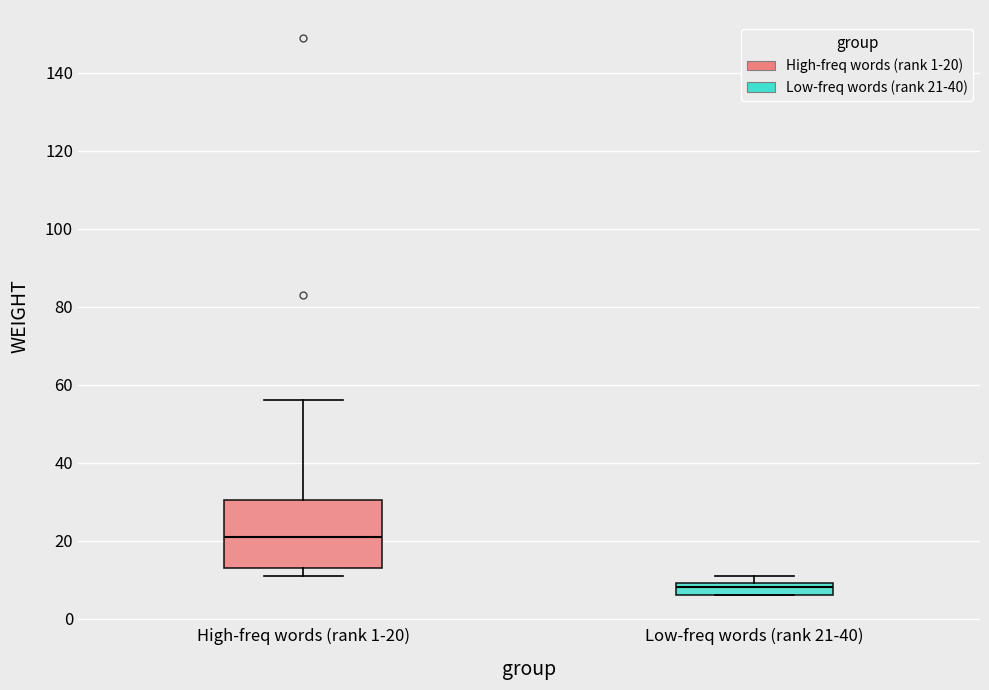

Which box's median line is the highest?

High-freq words (rank 1-20)